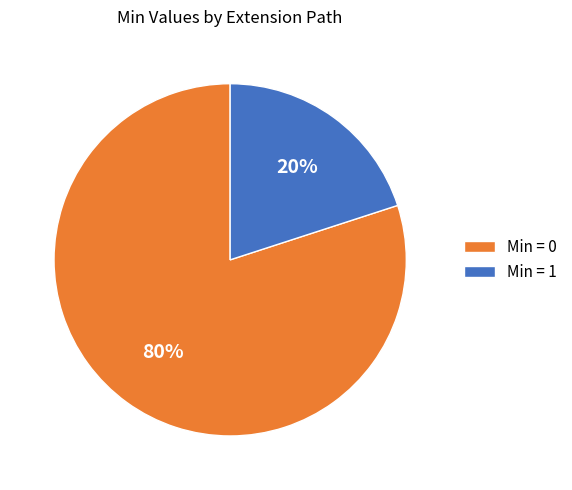

How many slices are in this pie chart?

2